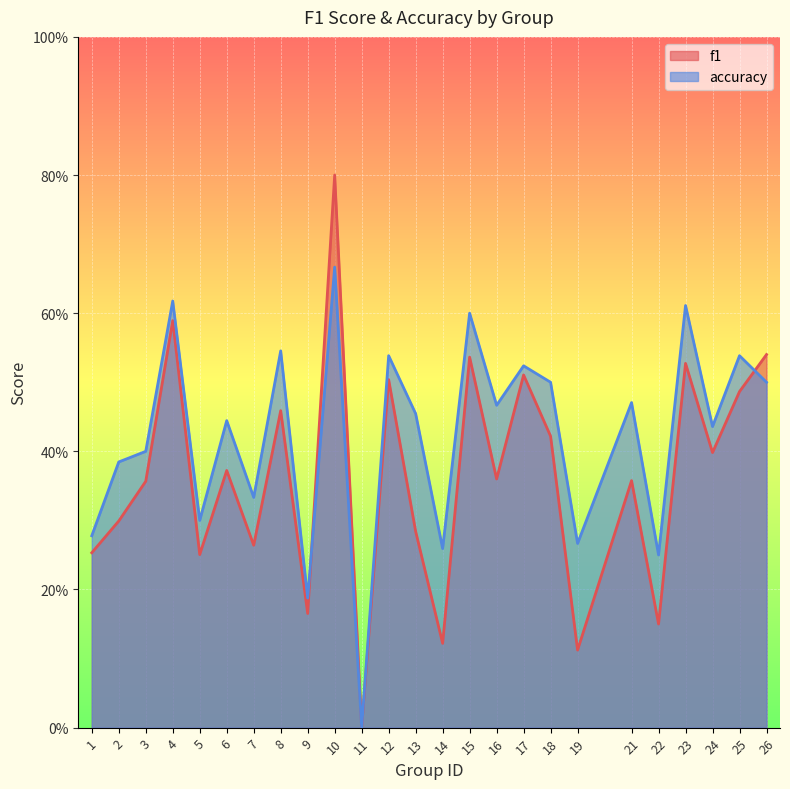

At which label does accuracy reach its peak?

10